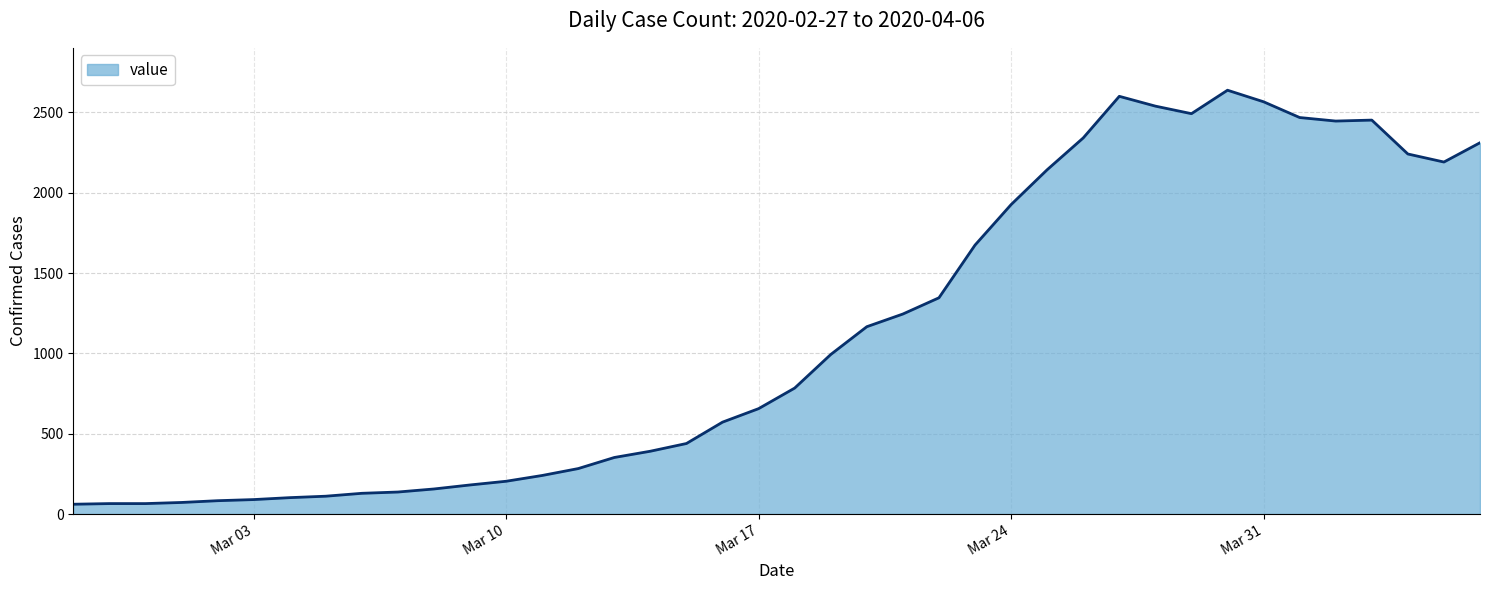

What is the greatest value displayed?

2638